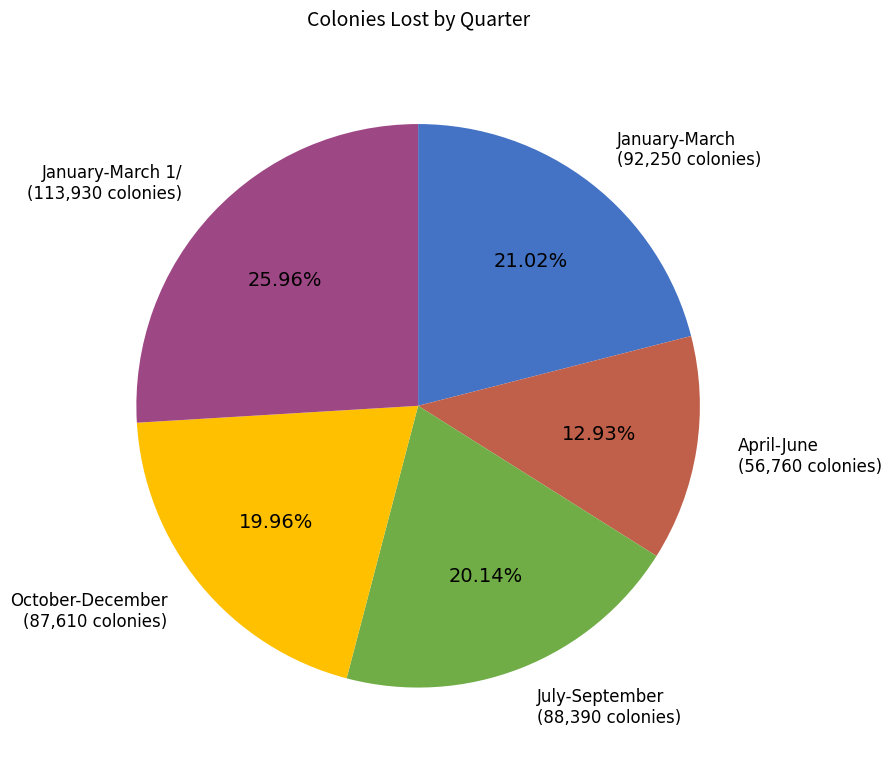

Is there any slice that represents more than half of the pie?

No